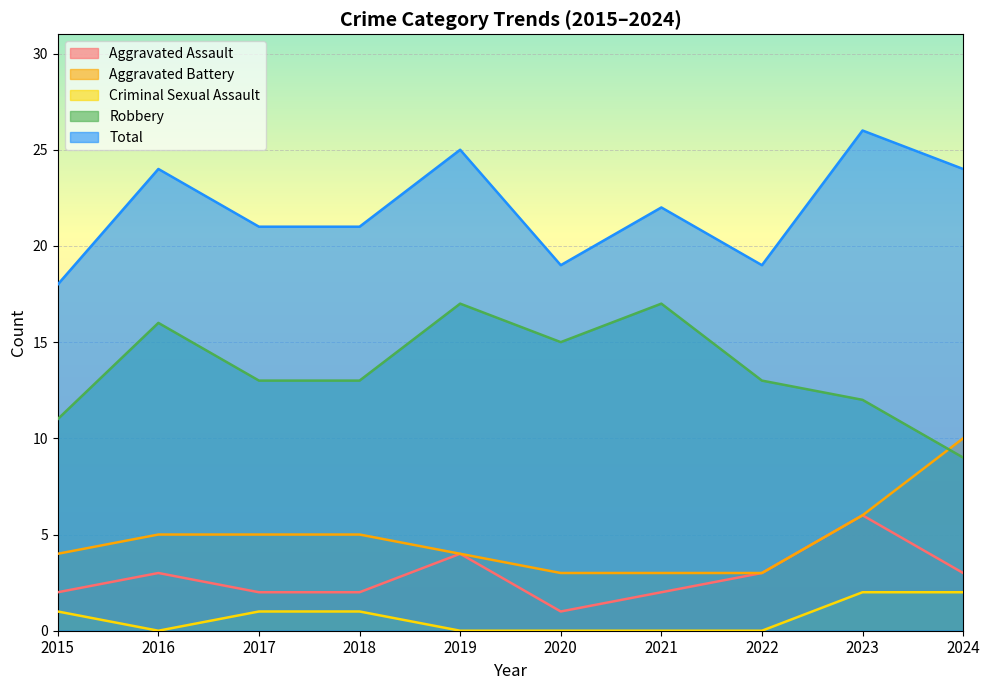

True or false: Total and Aggravated Battery intersect in this chart.

False